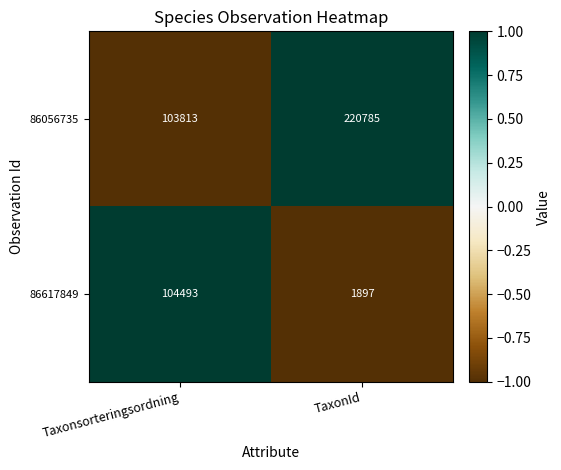

The value of 86056735 at TaxonId is 220785. True or false?

True